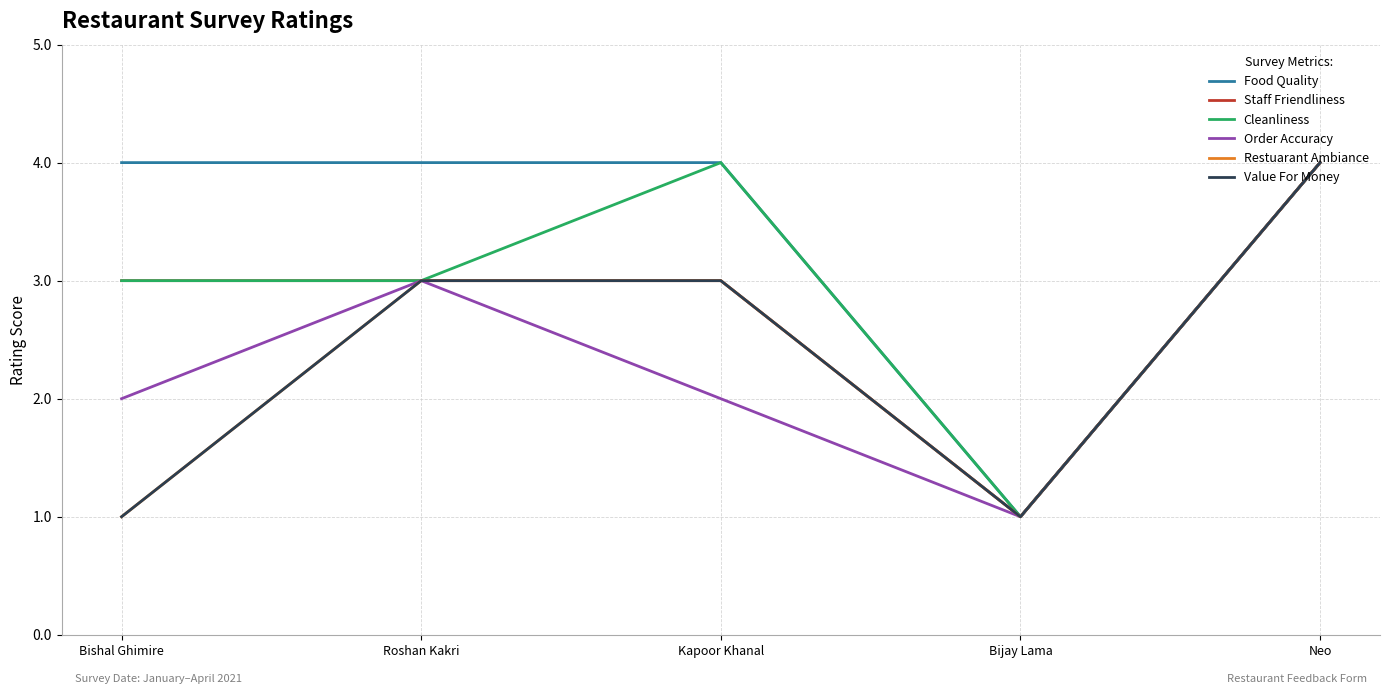

The Restuarant Ambiance series shows 1 at Bijay Lama. True or false?

True